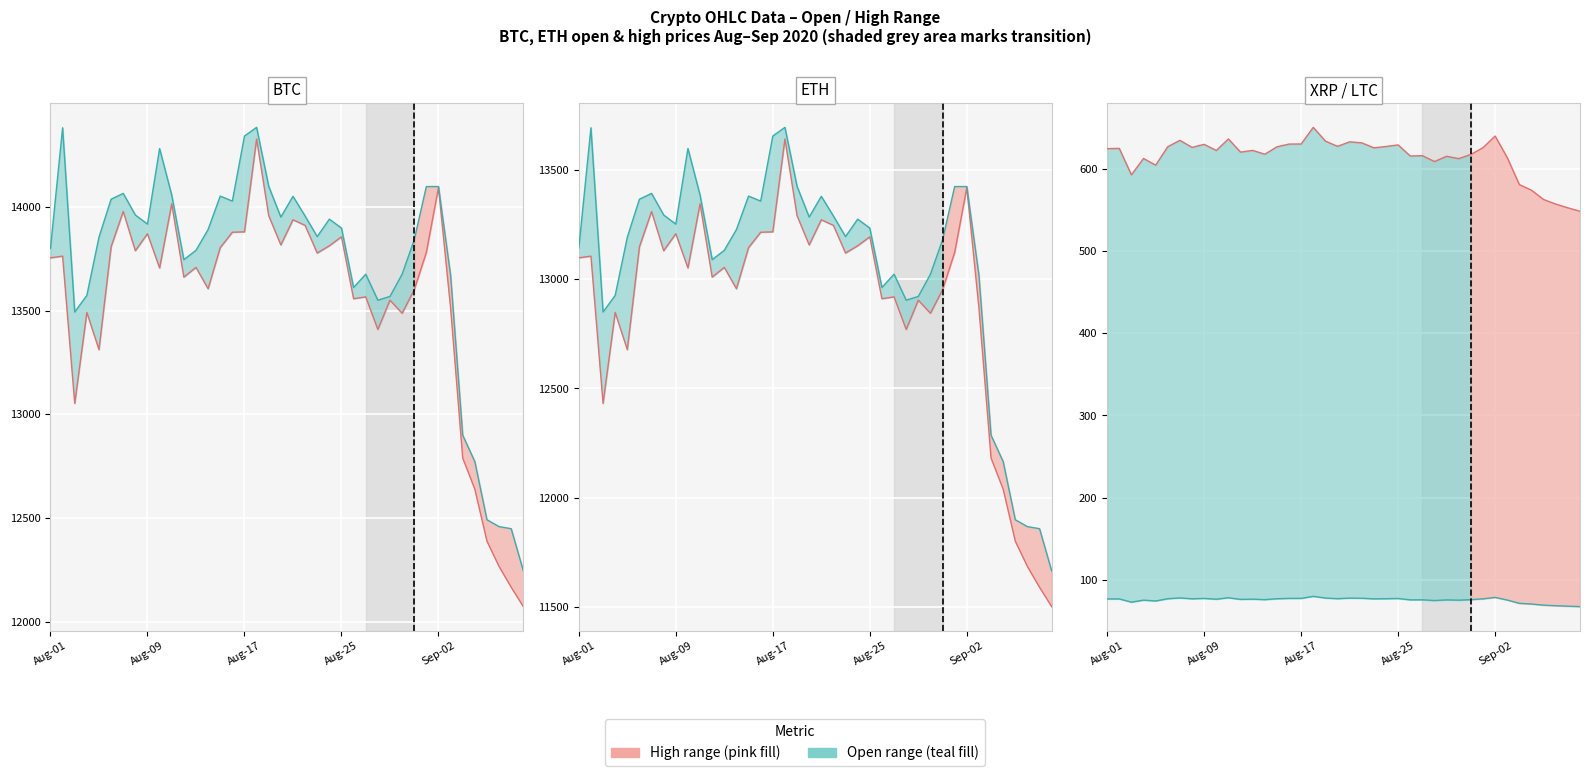

True or false: High (teal line) has a value of 67.1 at 39.

True